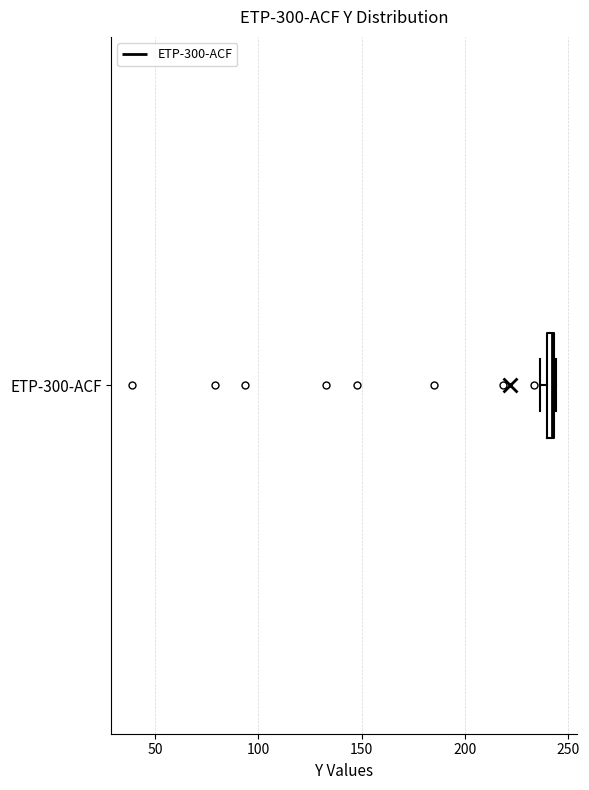

Where is the right edge of the box for ETP-300-ACF on the x-axis? The values are not printed on the chart, so give them approximately, as read against the axis.

245